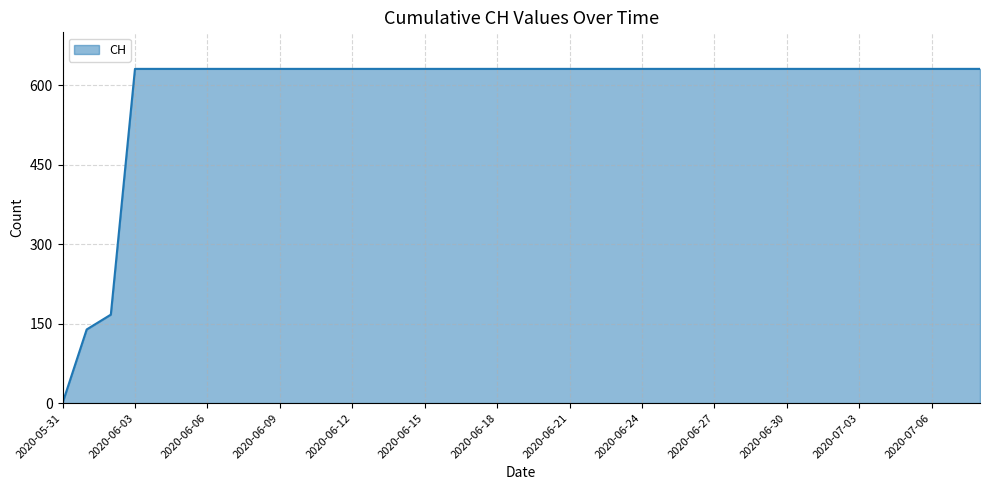

What is the average value?

590